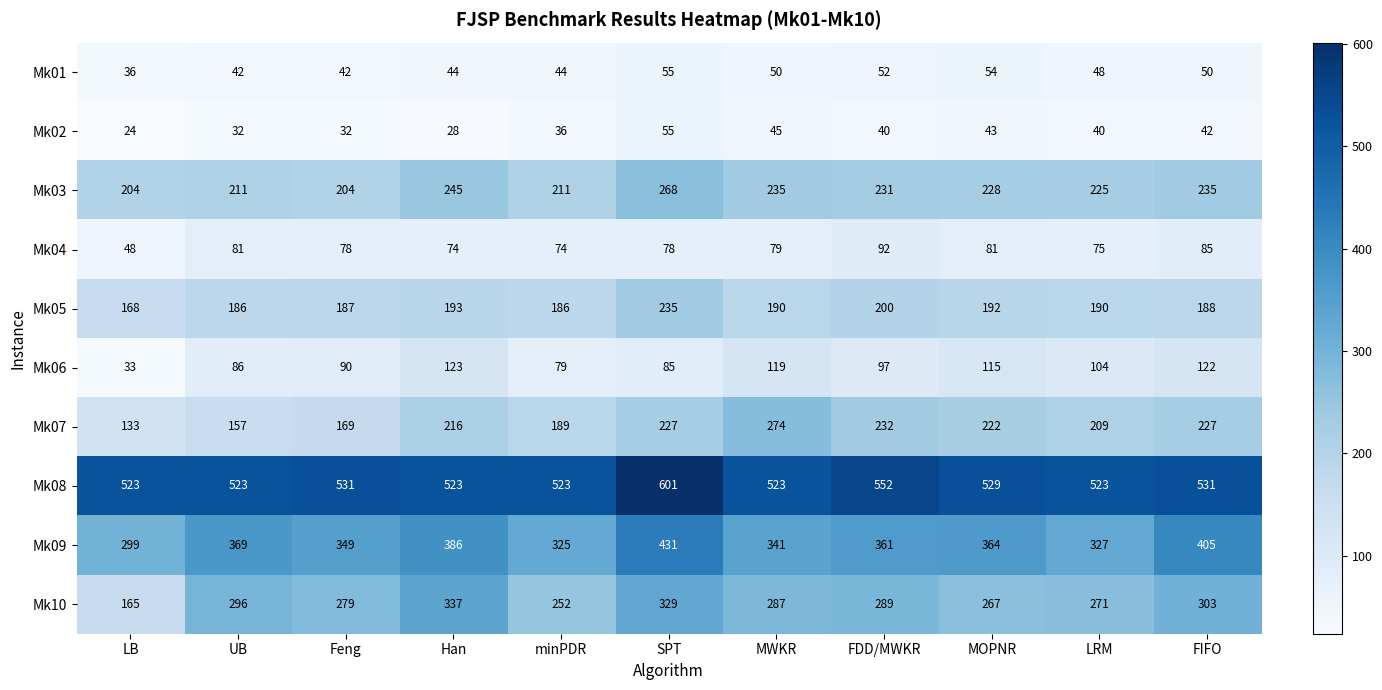

Is the value of Mk05 at LRM greater than the value of Mk04 at MOPNR?

Yes